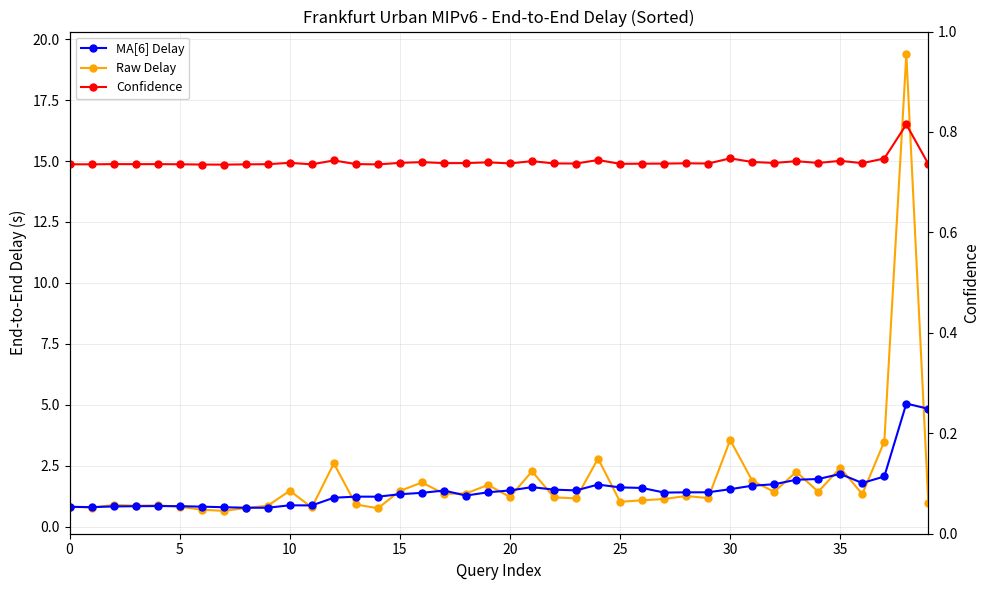

Which has a higher value, 18 or 19?

19